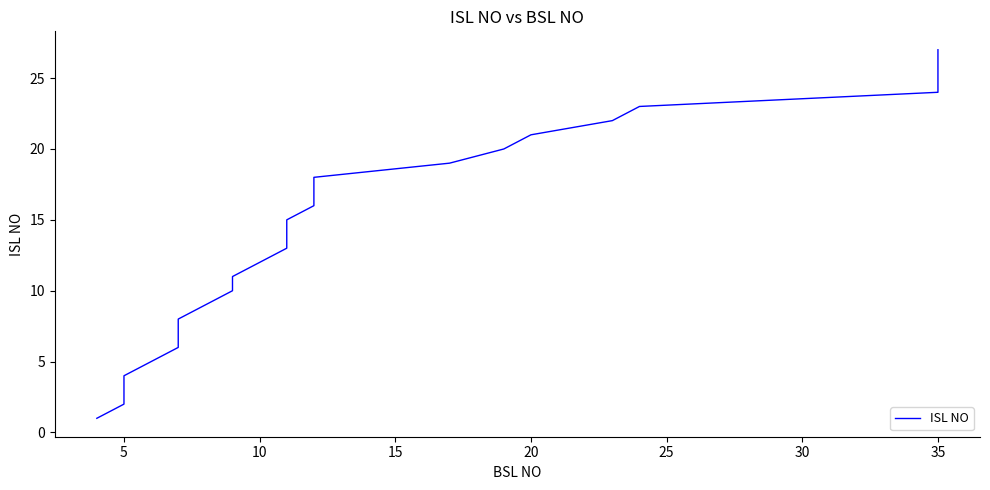

How many lines are shown in the chart?

1